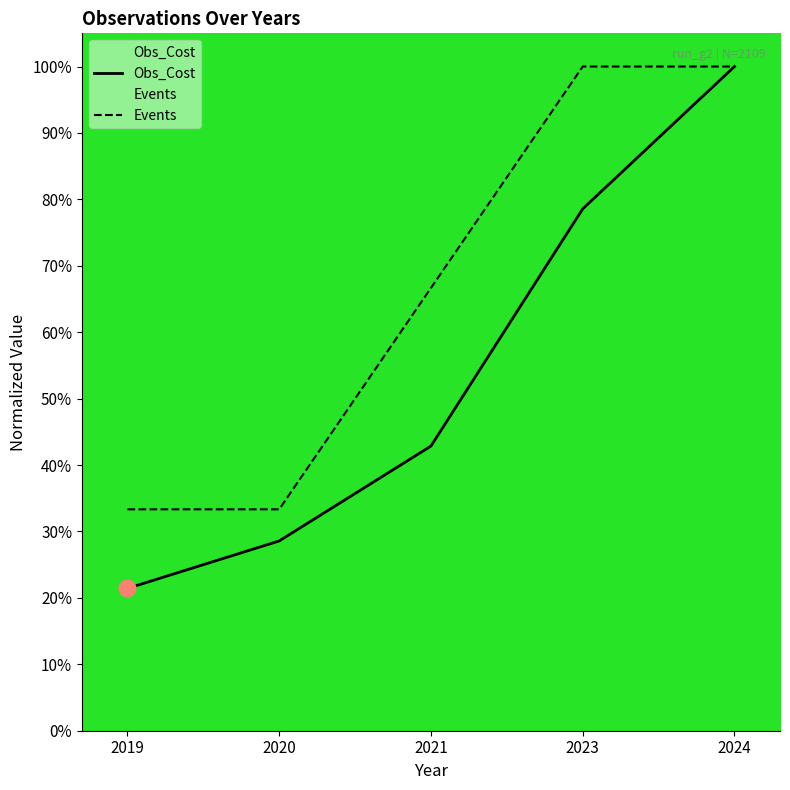

True or false: Events has more than 0 points higher than both neighbors.

False